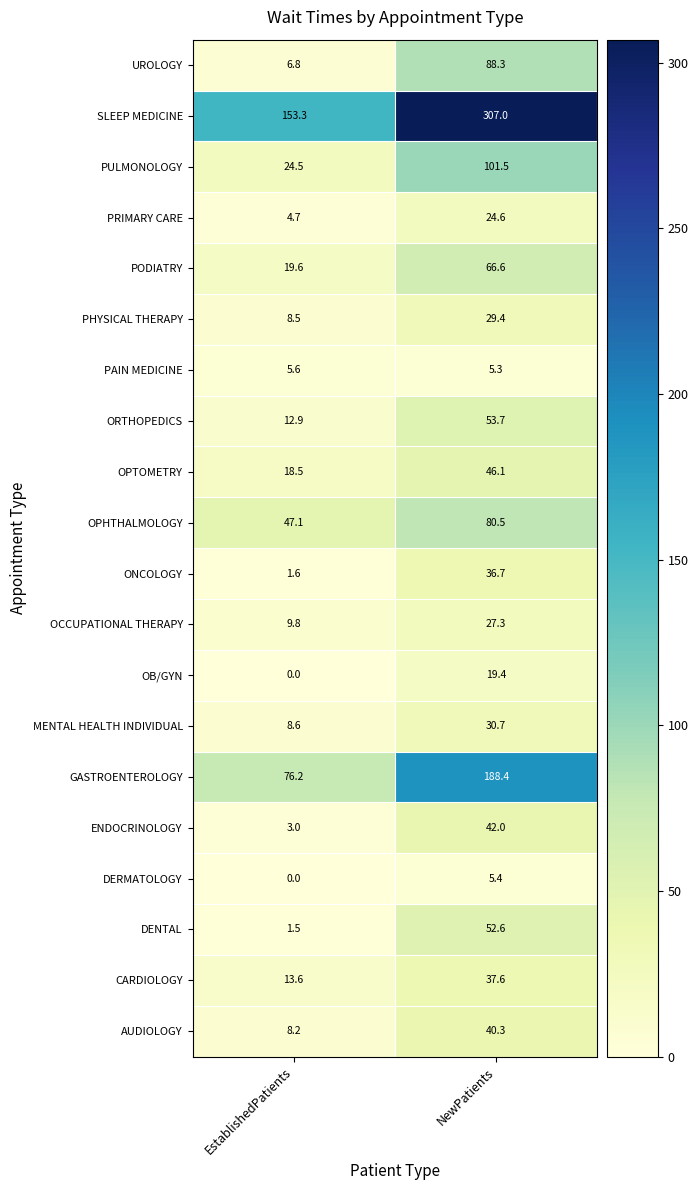

Is the value of PODIATRY at NewPatients greater than the value of ORTHOPEDICS at NewPatients?

Yes